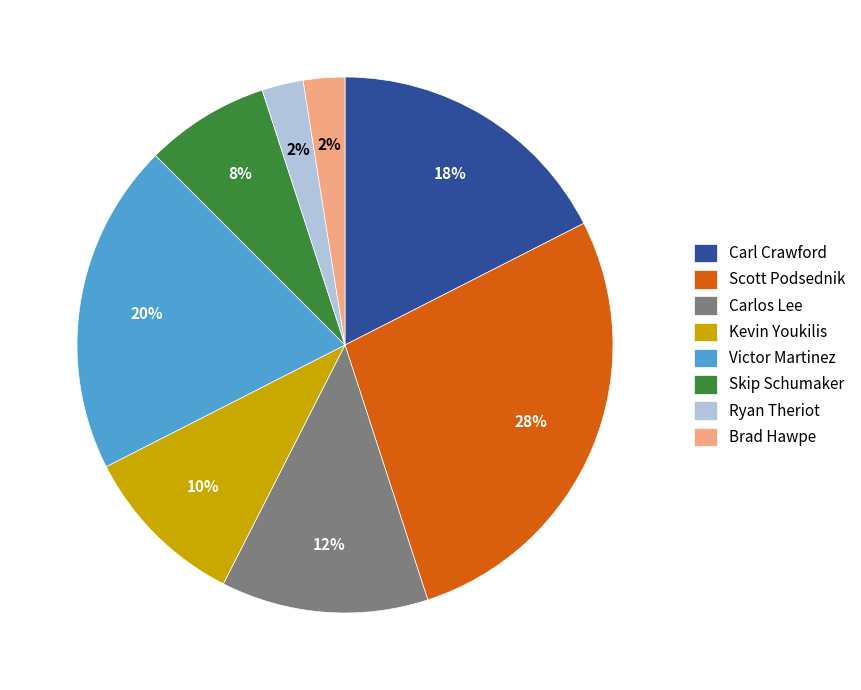

To the nearest percent, what is the average slice percentage?

12%